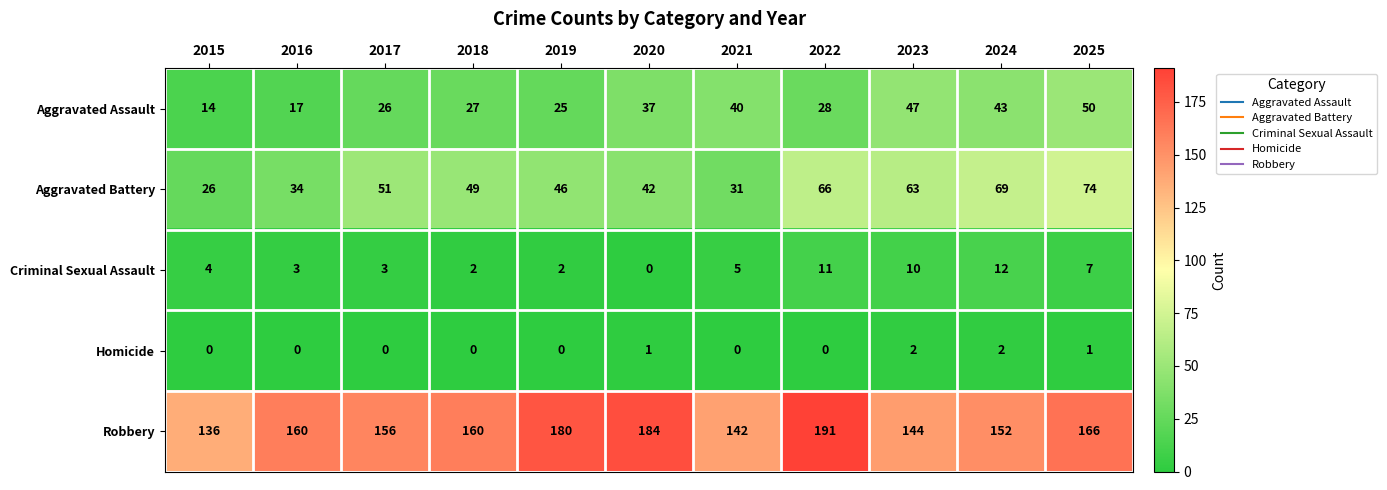

At 2020, list the series in order from smallest to largest.

Criminal Sexual Assault, Homicide, Aggravated Assault, Aggravated Battery, Robbery